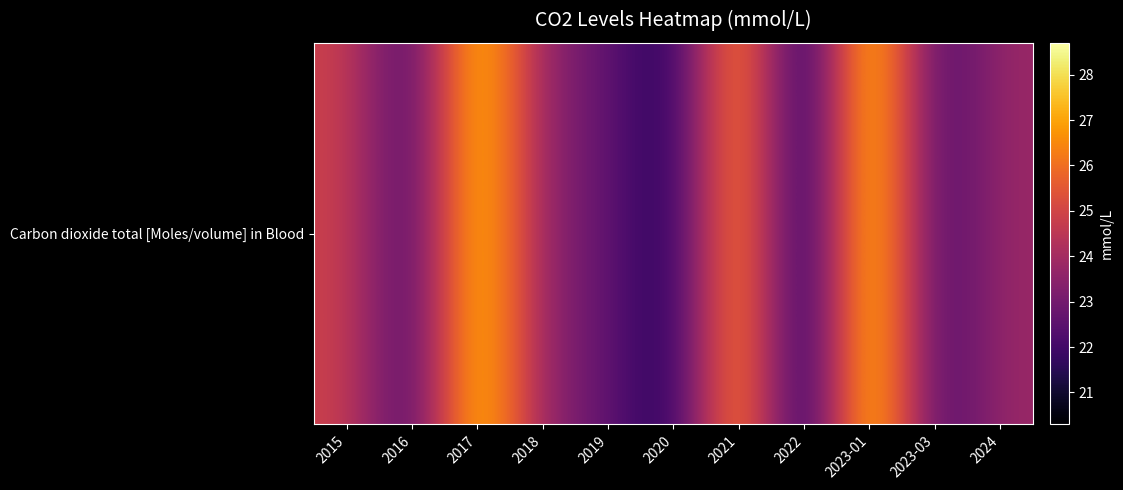

Approximately how many times larger is the value at 2022 compared to 2017?

0.7